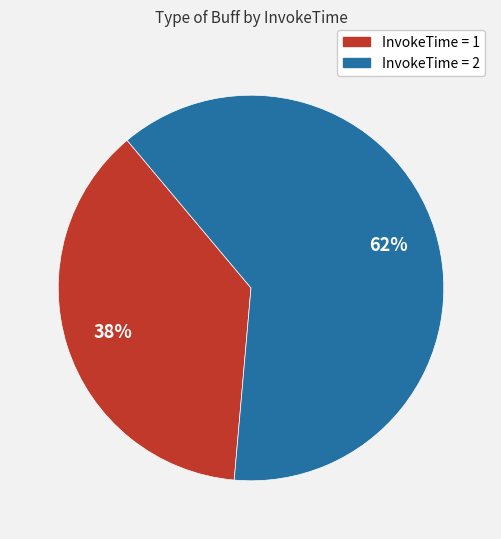

To the nearest percent, what is the average slice percentage?

50%